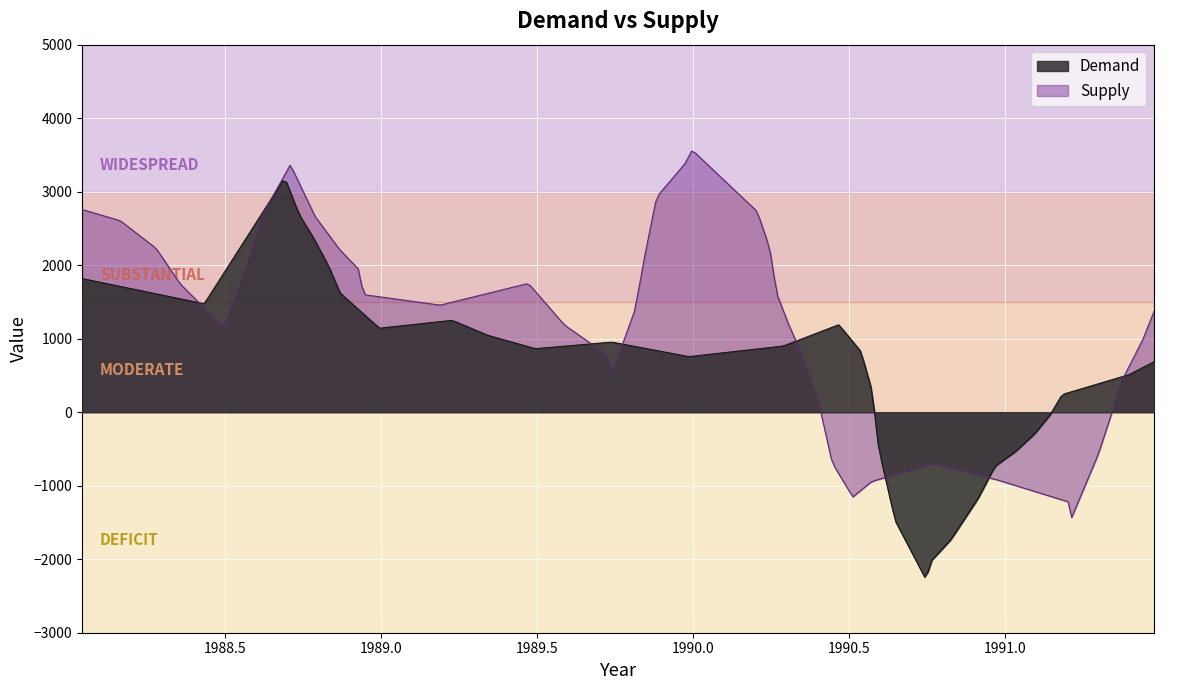

How many series are shown in this chart?

2